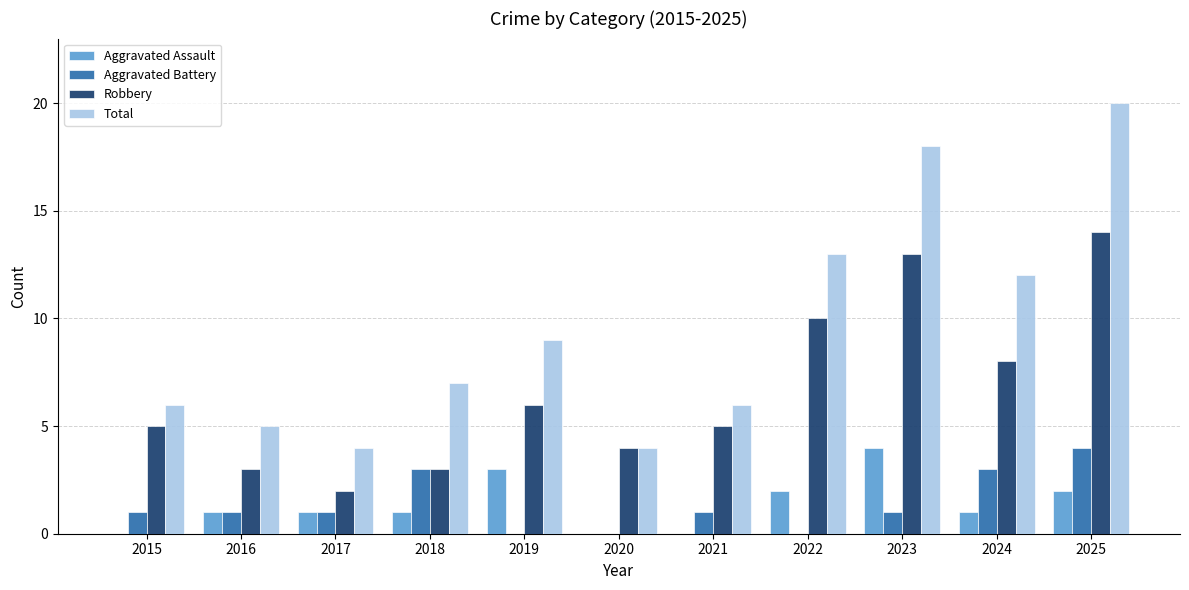

How many series are shown in this chart?

4